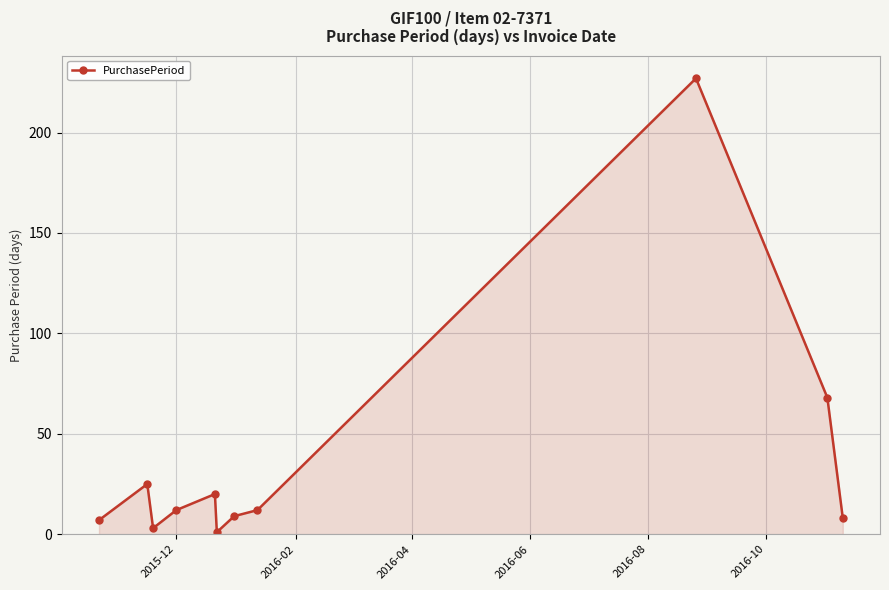

What is the greatest value displayed?

227